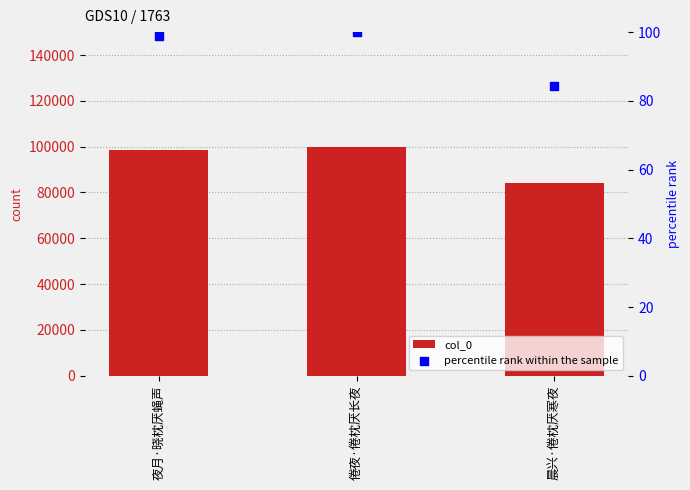

Which series has the largest Y range (max minus min)?

col_0